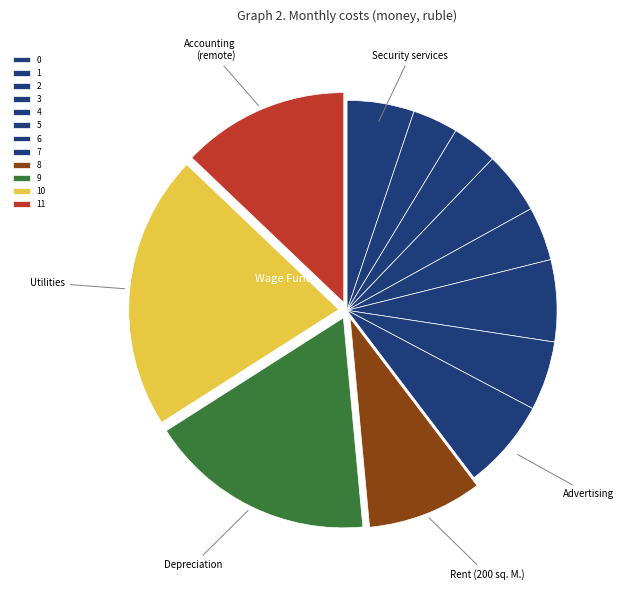

Which slice is the largest?

10